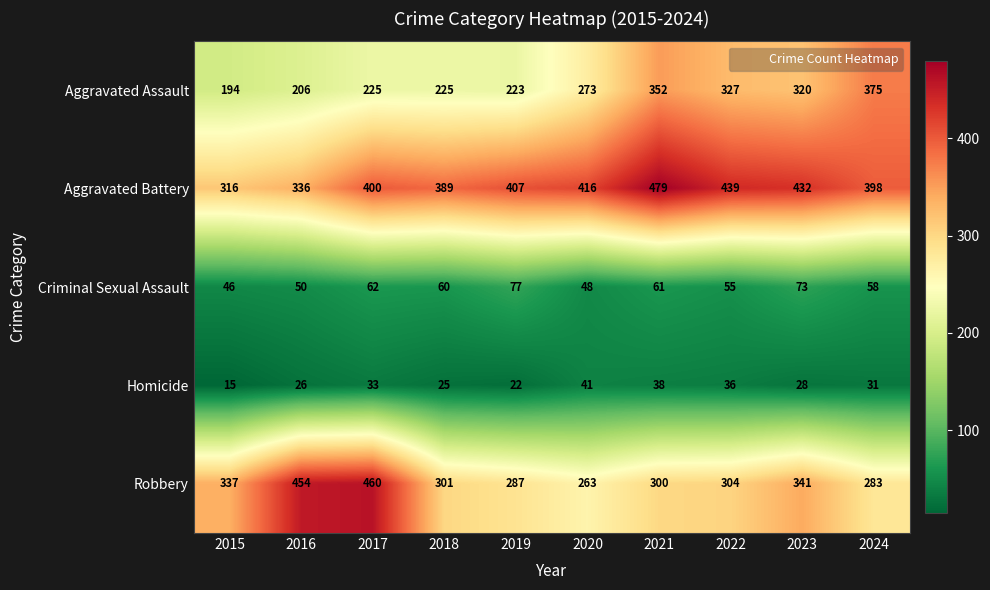

Count the number of categories in the chart.

10